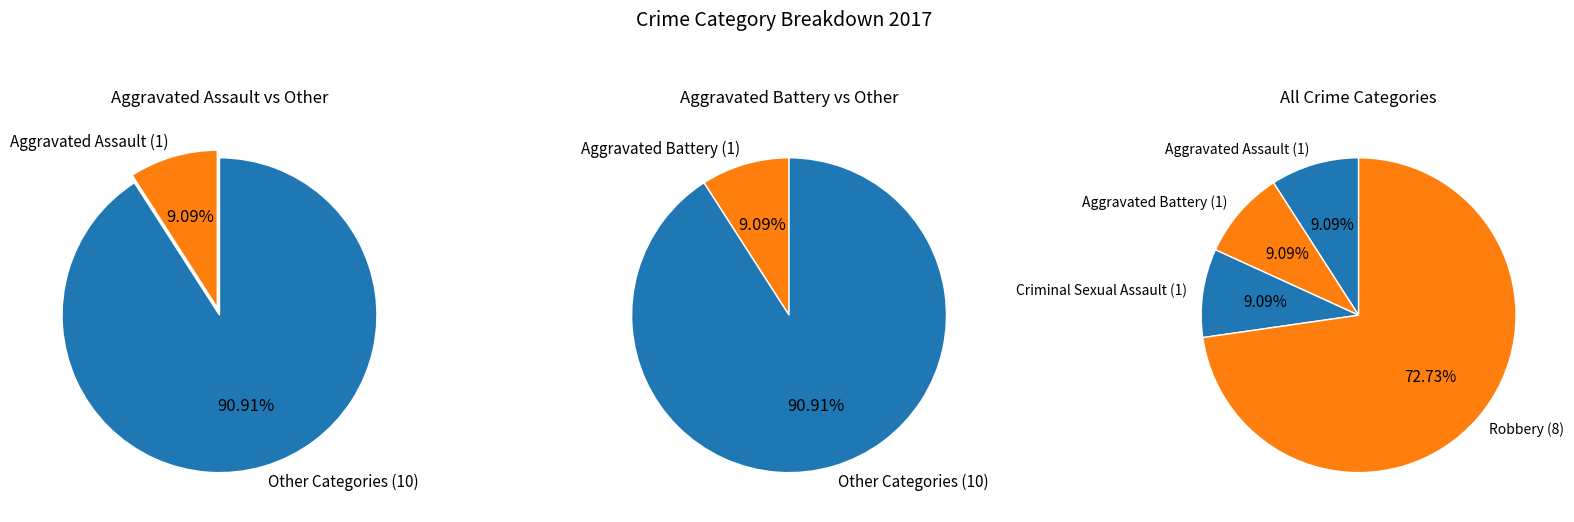

What is the change in value from Aggravated Assault to Robbery?

+7